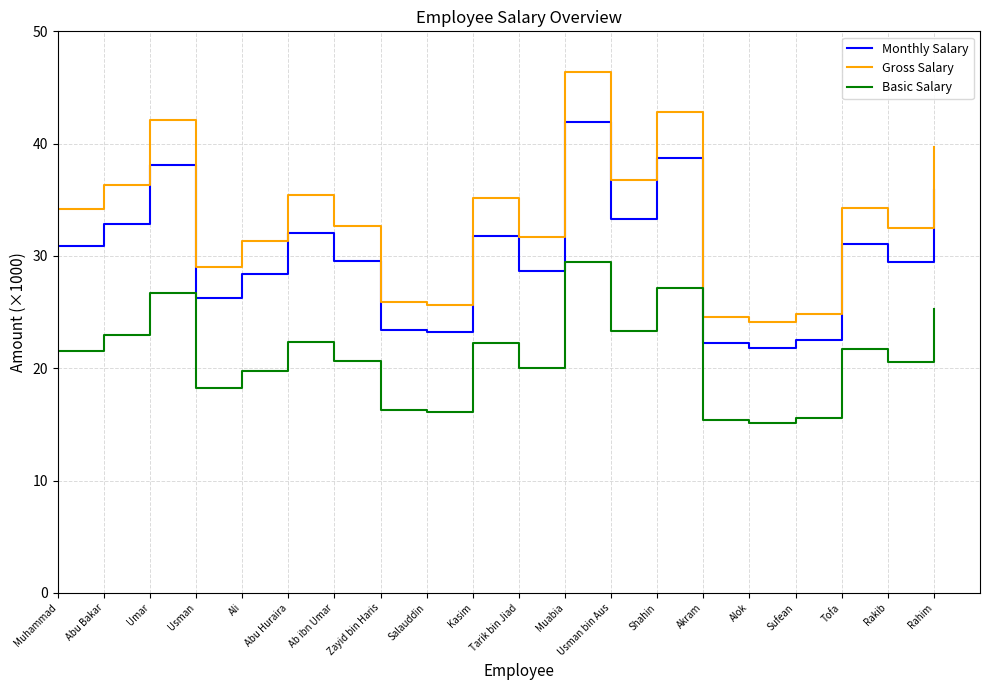

Does the chart have visible grid lines?

Yes